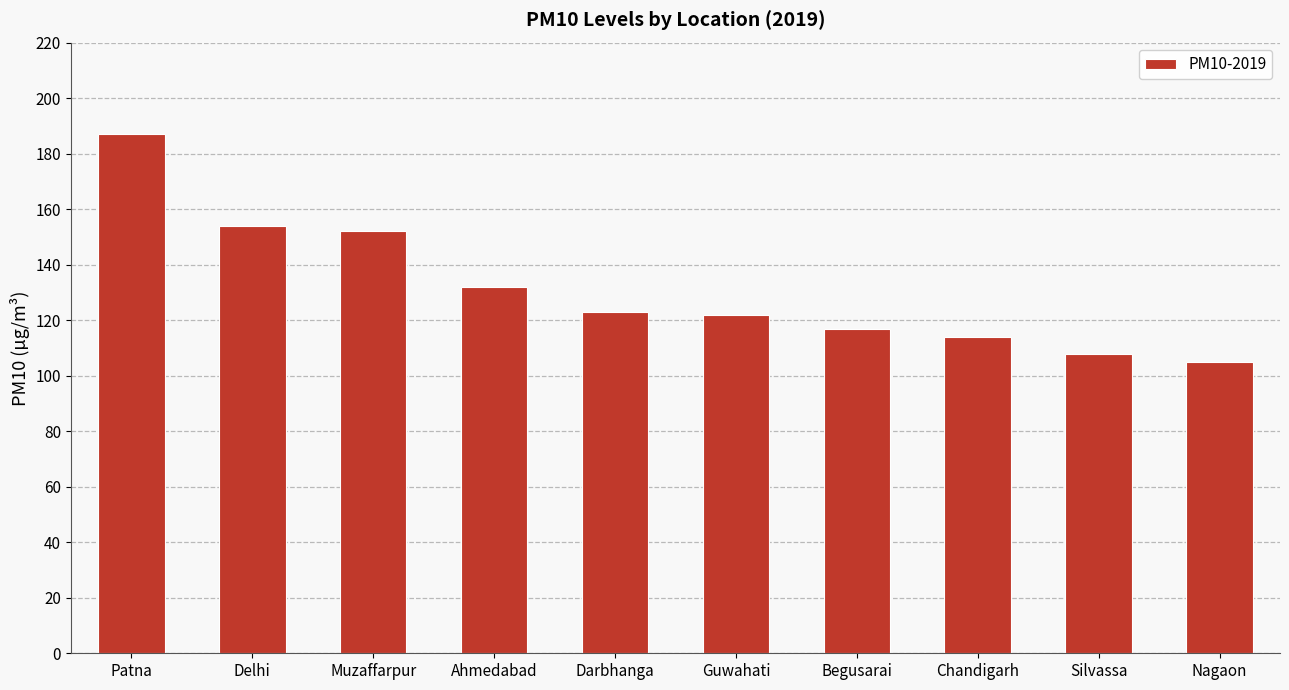

Where is the data nearest to the value 146?

Muzaffarpur